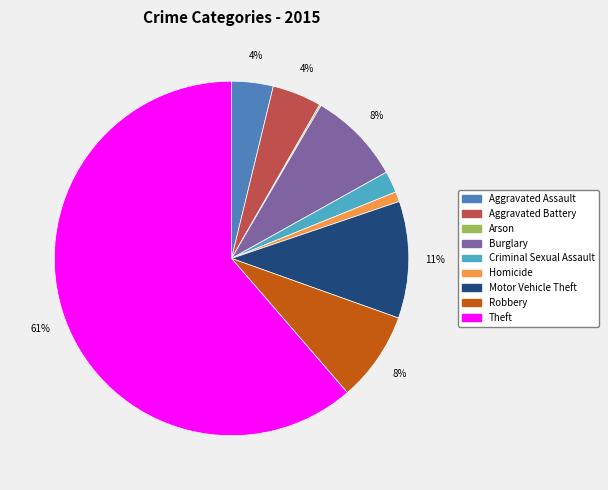

Is it true that Theft is 61% of the pie?

True